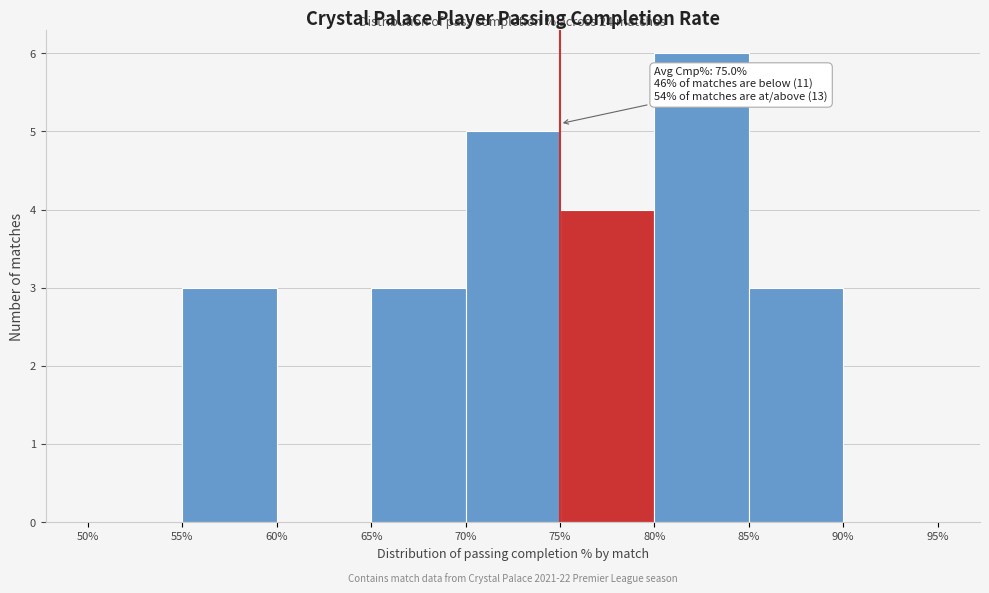

Which range on the x-axis has the tallest bar?

80% to 85%